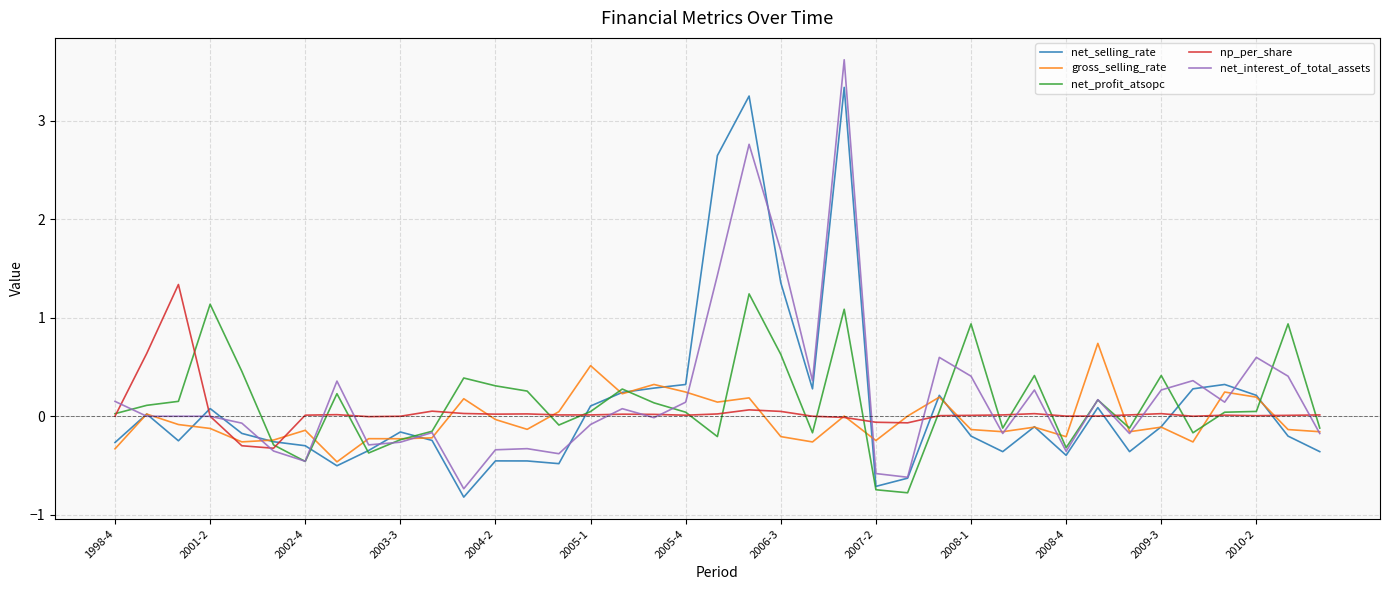

Which series has the widest spread of values?

net_interest_of_total_assets